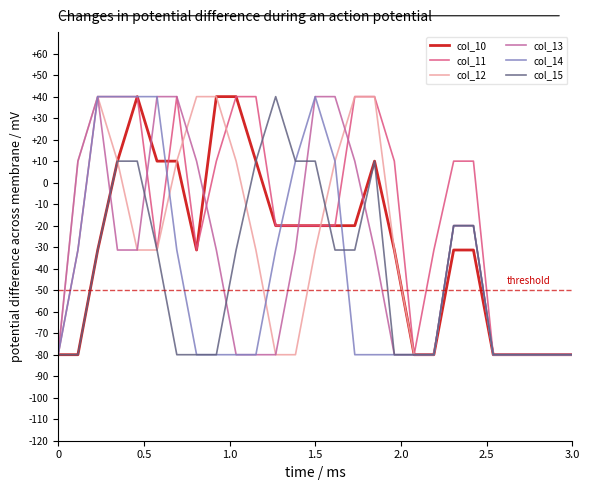

Count the col_11 values in the range -80 to 40.

27